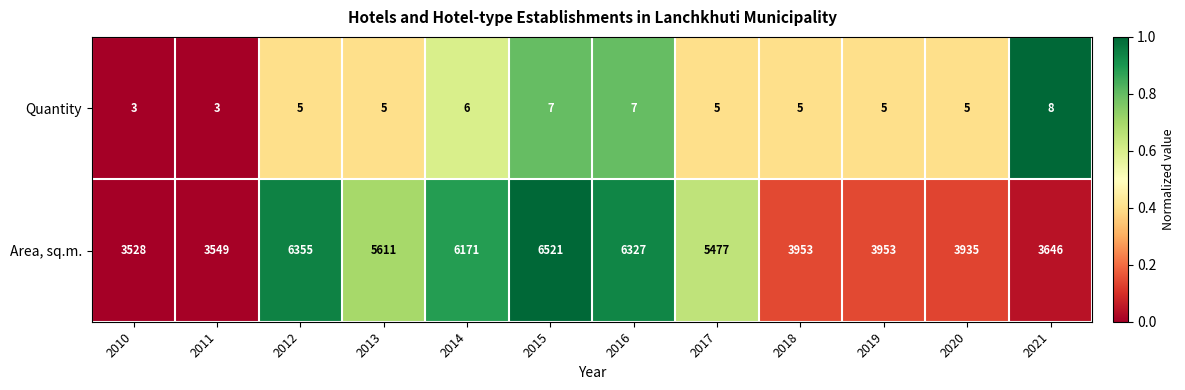

What value does the Area, sq.m. series have at 2021?

3646